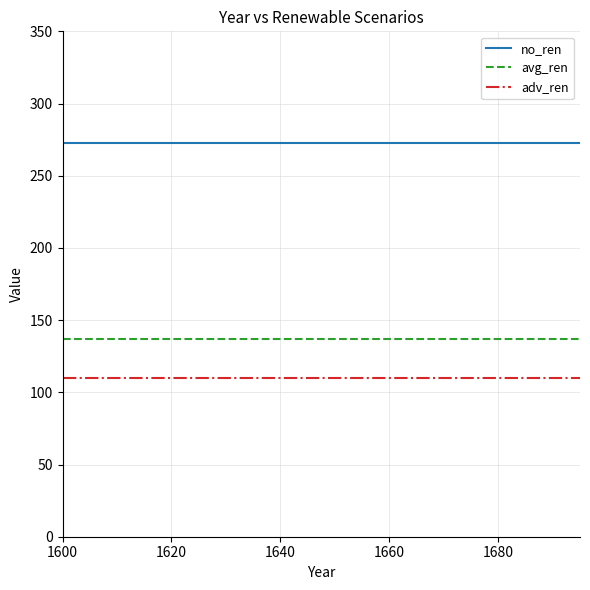

What is the smallest value displayed?

110